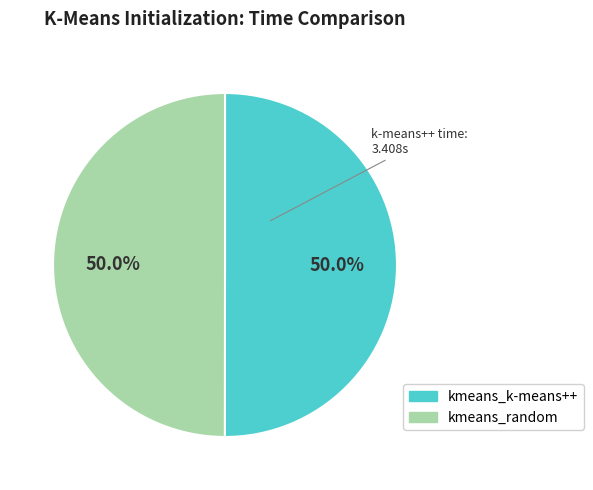

True or false: kmeans_k-means++ accounts for 50% of the total.

True